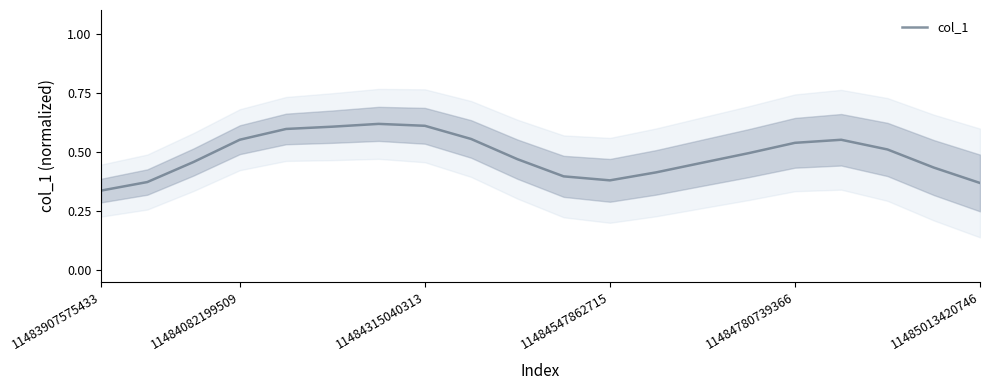

At which label does col_1 reach its minimum?

11483907575433